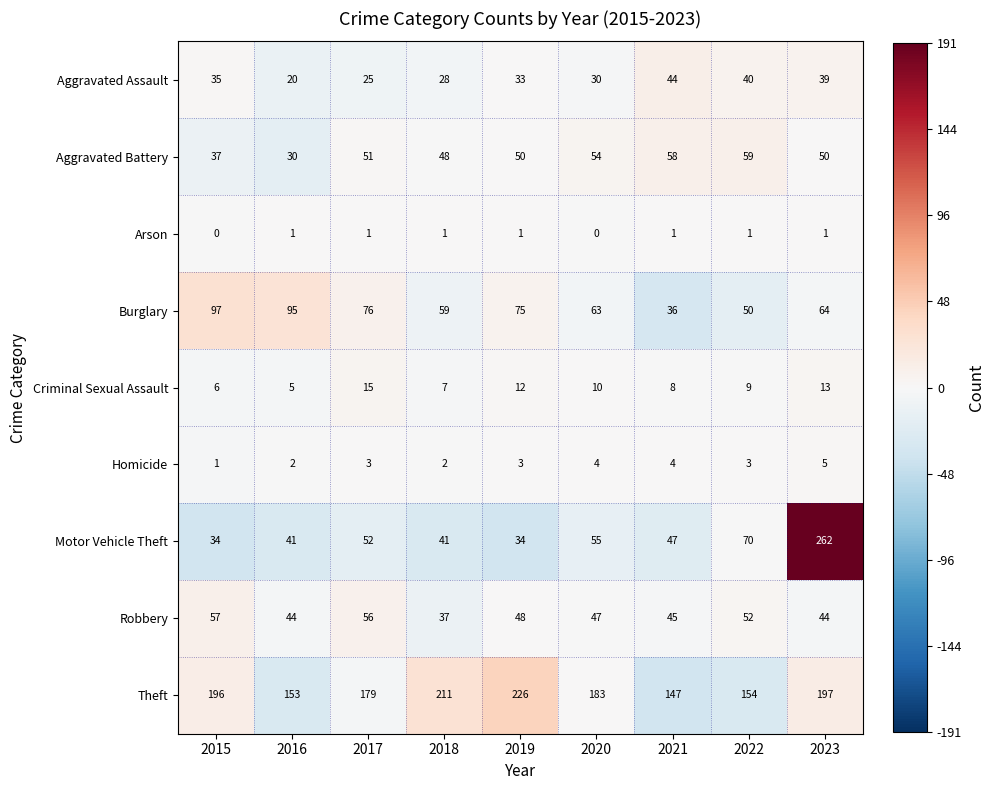

Rank the series by their maximum value, from lowest to highest.

Arson, Homicide, Criminal Sexual Assault, Aggravated Assault, Robbery, Aggravated Battery, Burglary, Theft, Motor Vehicle Theft